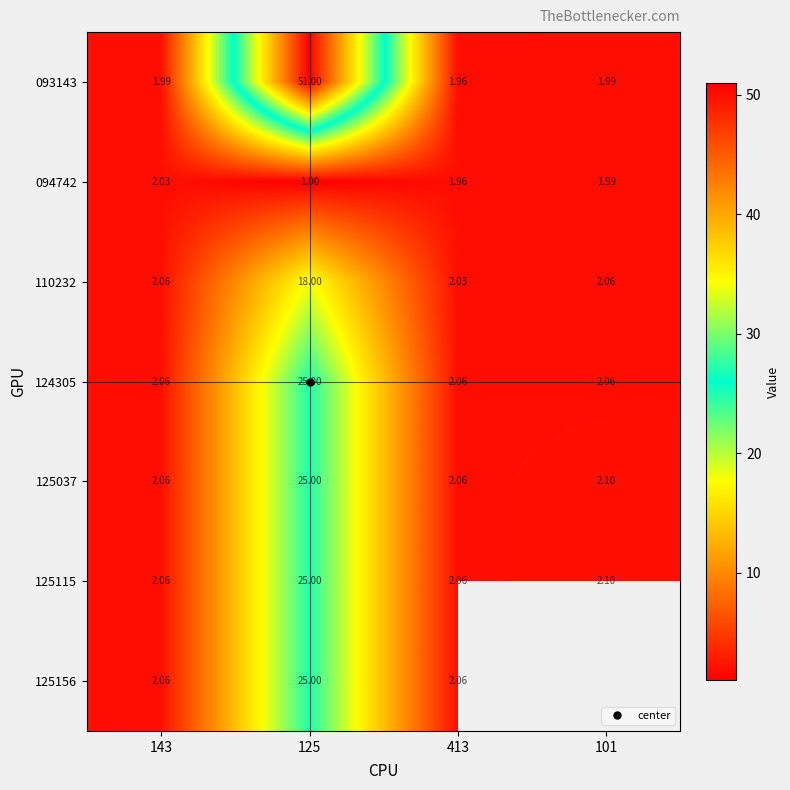

What is the highest value of the 124305 series?

25.0